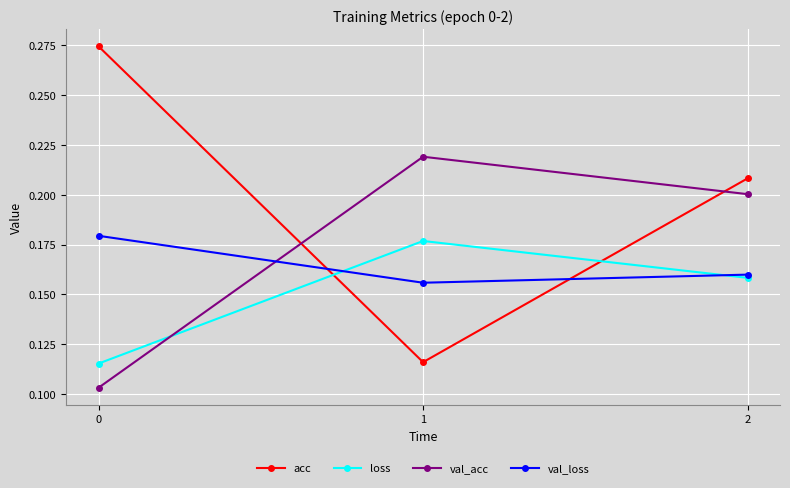

Which series has the widest spread of values?

acc